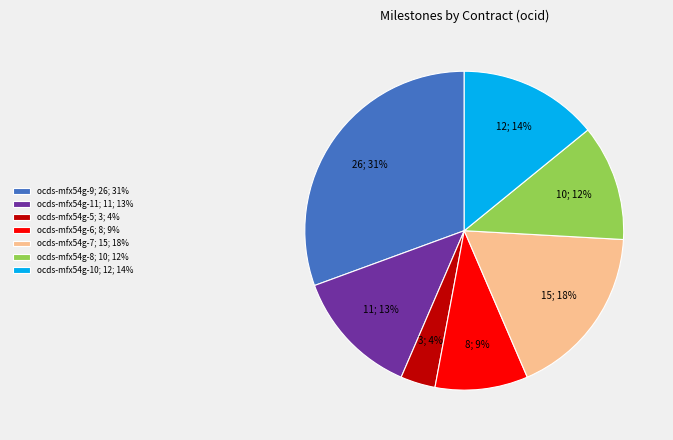

The ocds-mfx54g-9 slice represents 16% of the pie. True or false?

False